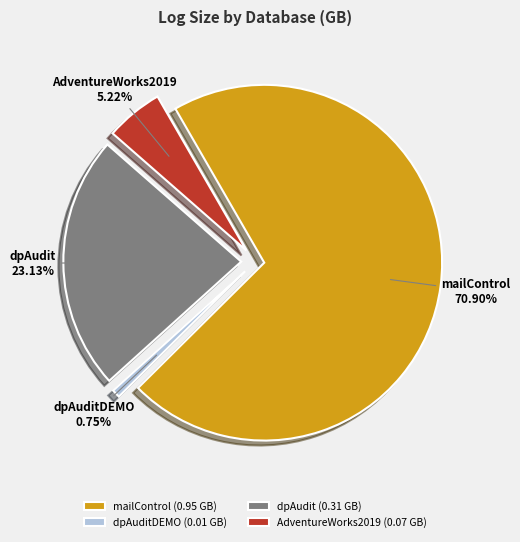

The dpAudit slice represents 23% of the pie. True or false?

True